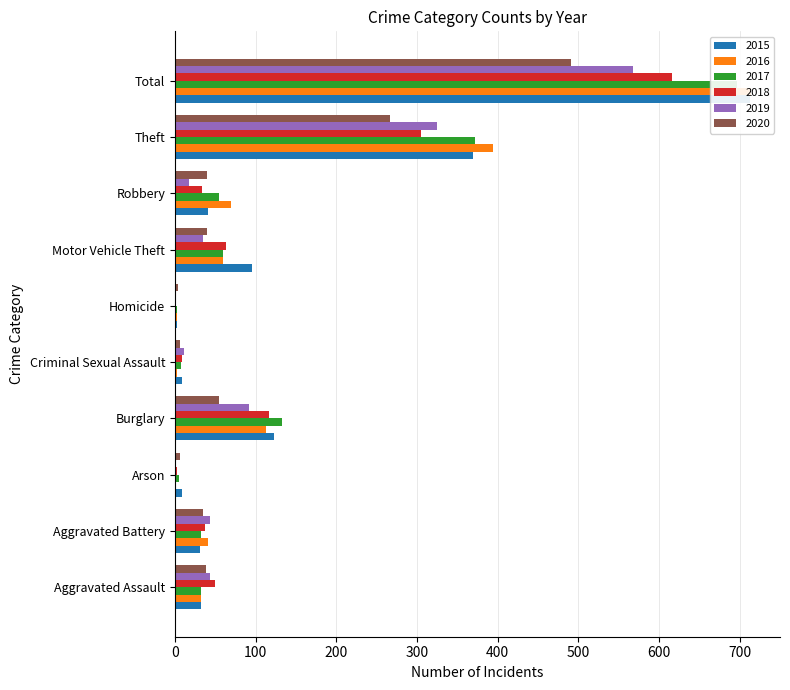

How many data points in 2016 are less than 59?

5